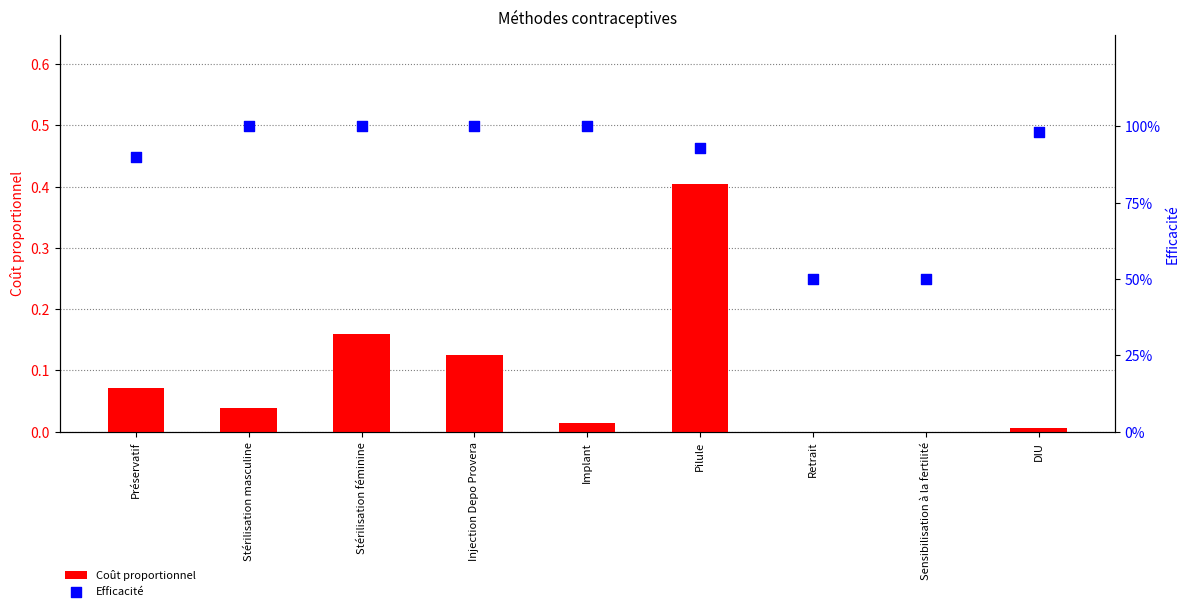

Which series has the widest spread of Y values?

Efficacité